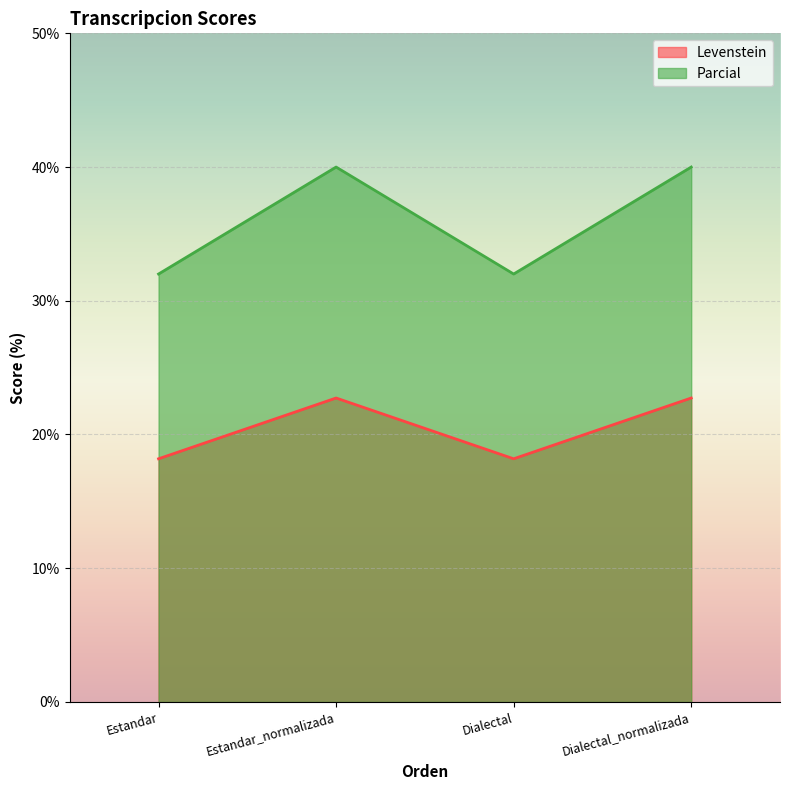

Is the value of Parcial at Dialectal greater than the value of Levenstein at Estandar?

Yes